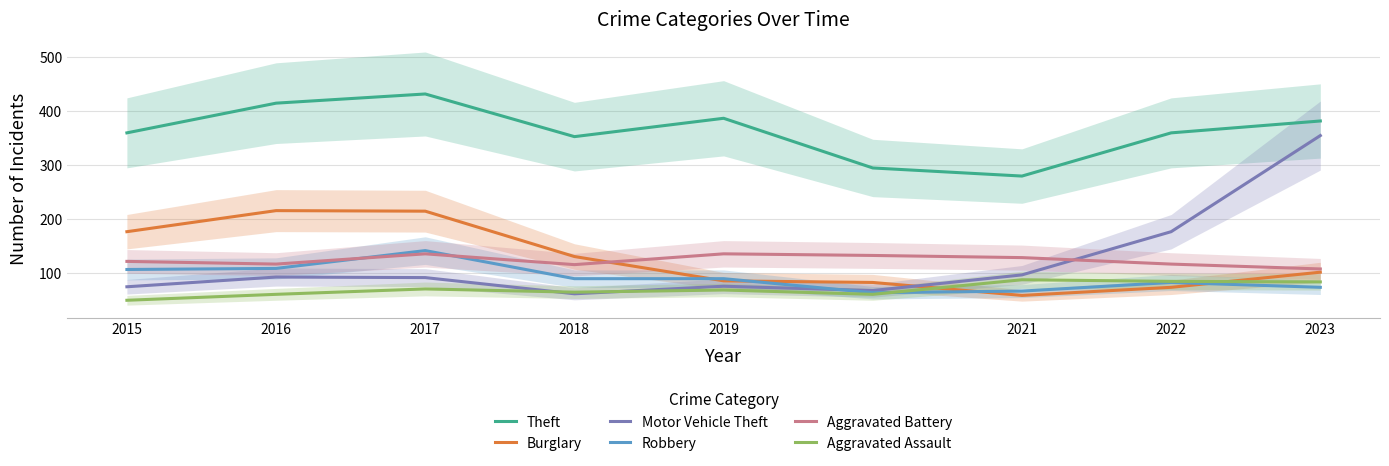

Between 2019 and 2020, which series saw the biggest shift?

Theft